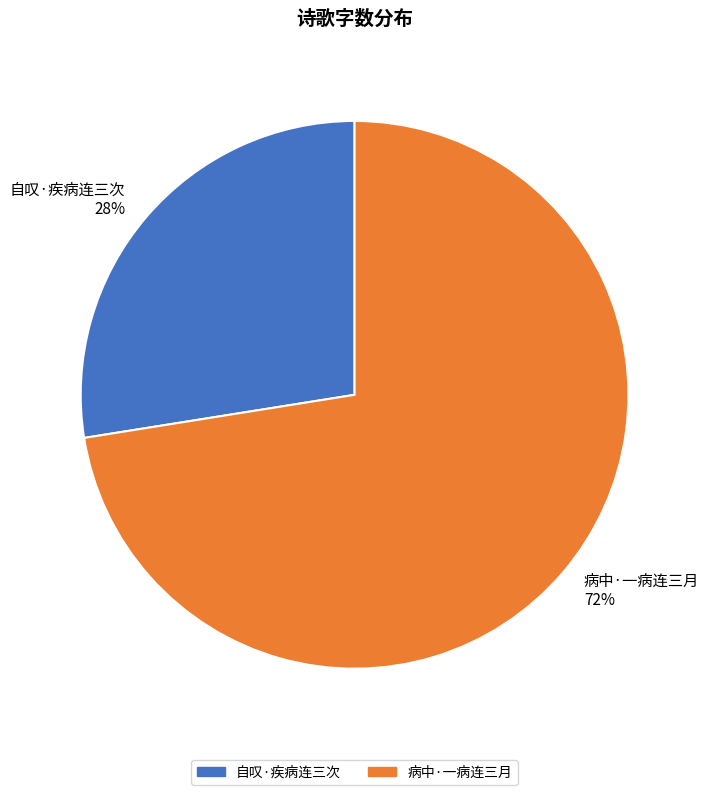

Combined, do 病中·一病连三月 72% and 自叹·疾病连三次 28% account for over 50%?

Yes